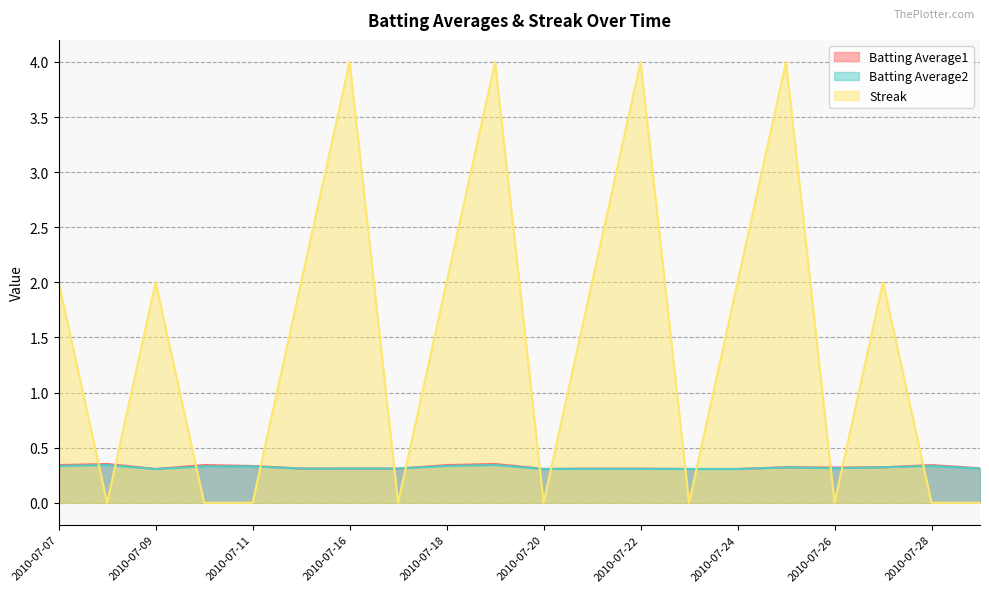

What is the total value across all series at 2010-07-29?

0.6